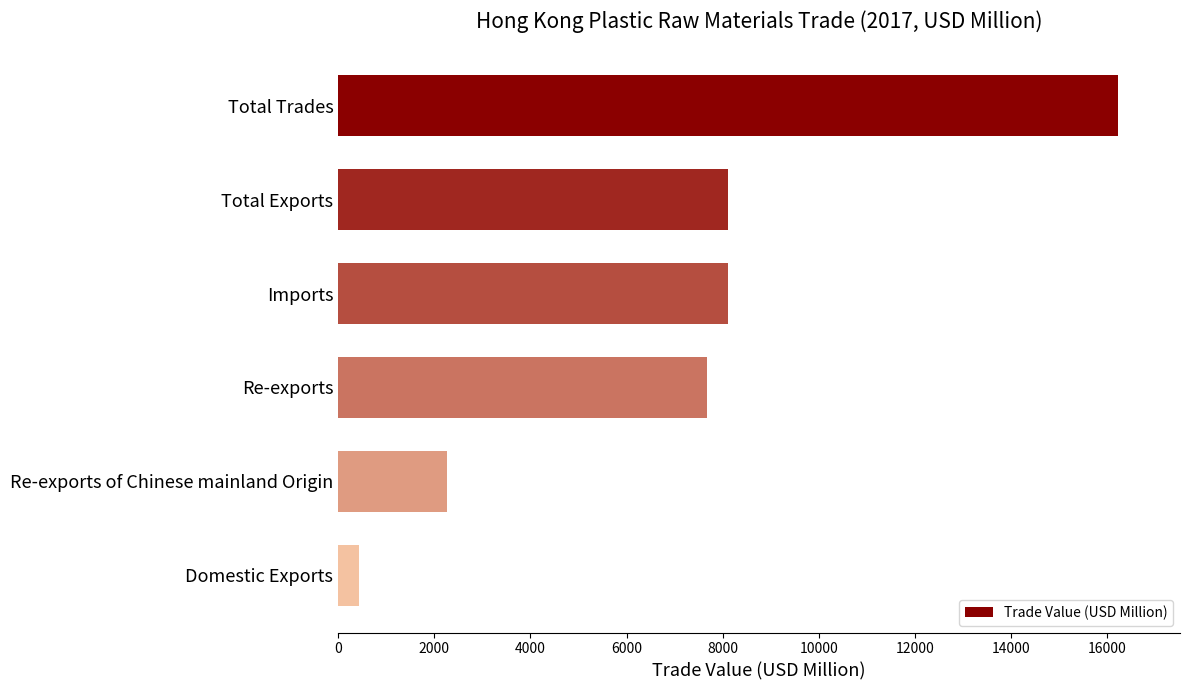

What value does the data have at Imports?

8105.3